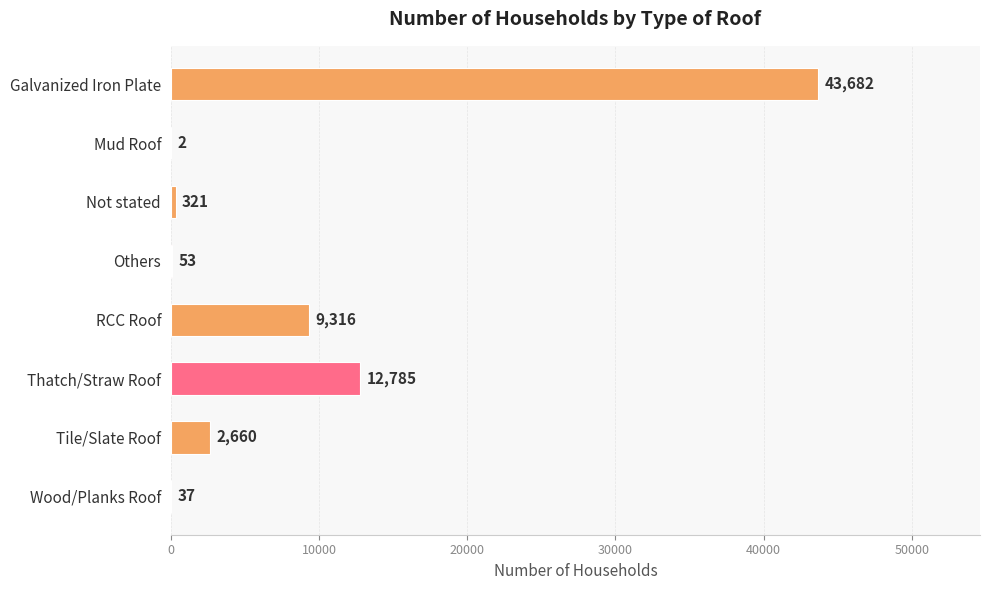

What is the sum of all values?

68856